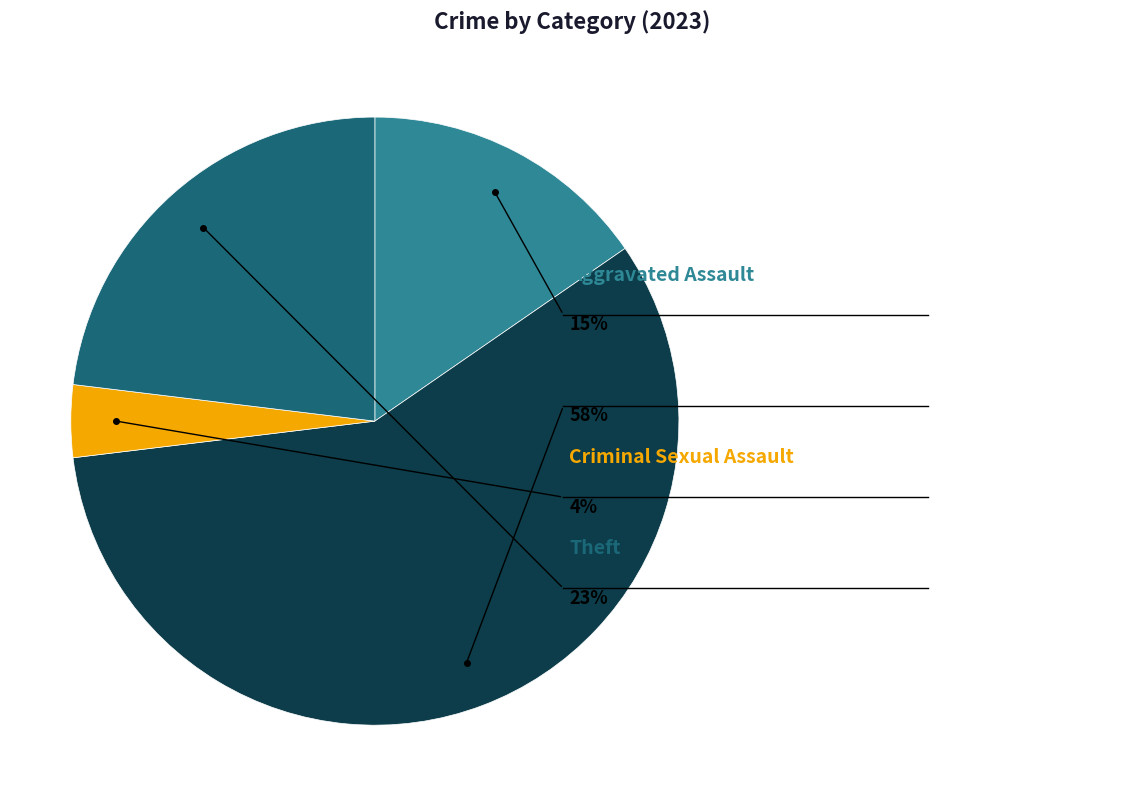

True or false: Theft accounts for 34% of the total.

False